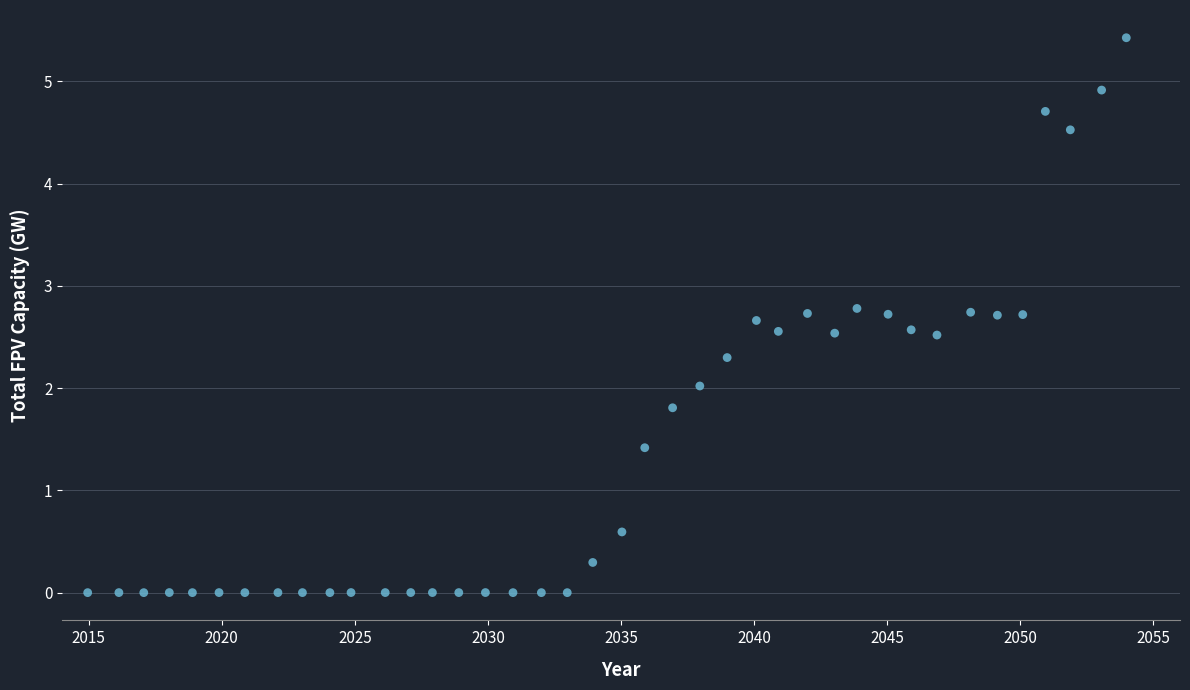

What is the range of Y values (max minus min)?

5.4